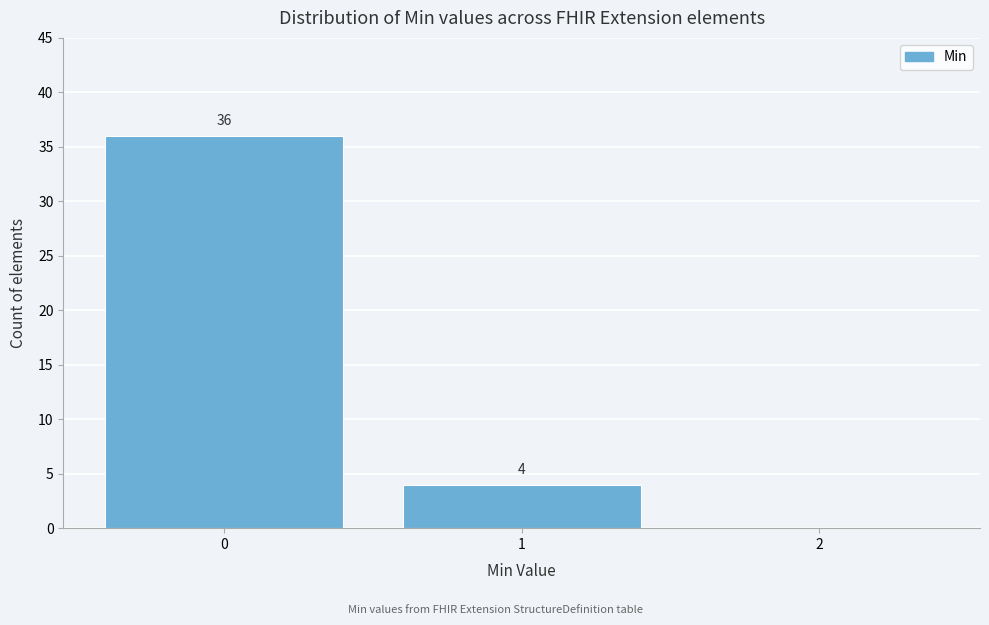

Reading left to right, list all the values displayed in this chart.

0=36	1=4	2=0